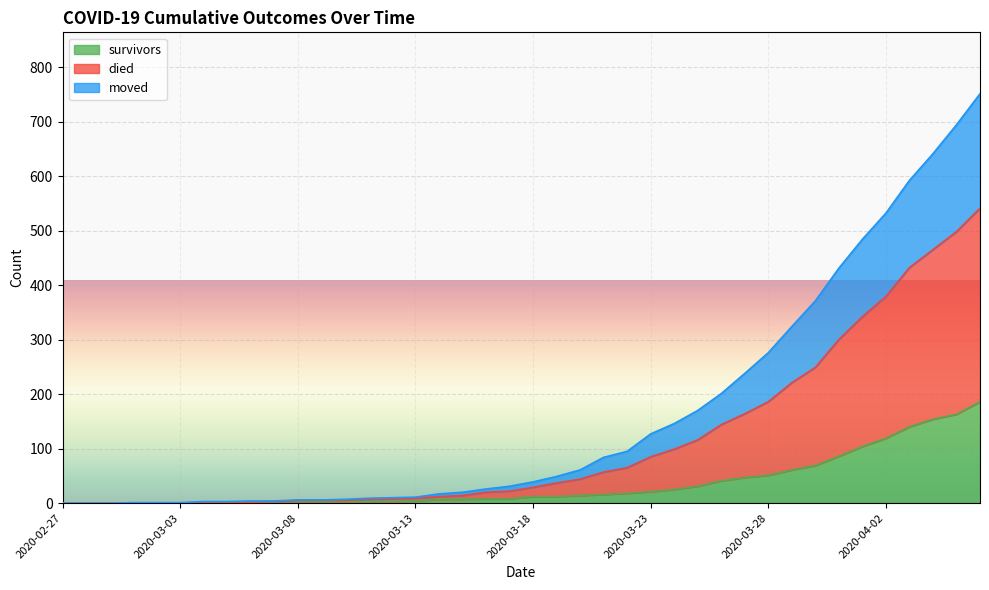

Rank the categories by died value from lowest to highest.

2020-02-27, 2020-02-28, 2020-02-29, 2020-03-01, 2020-03-02, 2020-03-03, 2020-03-04, 2020-03-05, 2020-03-06, 2020-03-07, 2020-03-08, 2020-03-09, 2020-03-10, 2020-03-11, 2020-03-12, 2020-03-13, 2020-03-14, 2020-03-15, 2020-03-16, 2020-03-17, 2020-03-18, 2020-03-19, 2020-03-20, 2020-03-21, 2020-03-22, 2020-03-23, 2020-03-24, 2020-03-25, 2020-03-26, 2020-03-27, 2020-03-28, 2020-03-29, 2020-03-30, 2020-03-31, 2020-04-01, 2020-04-02, 2020-04-03, 2020-04-04, 2020-04-05, 2020-04-06